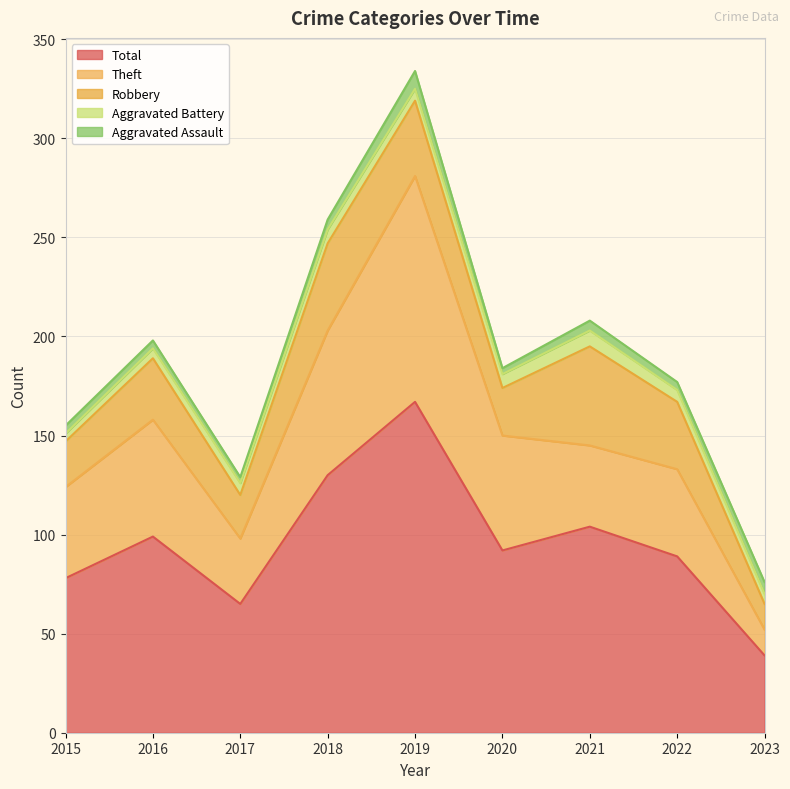

What is the total value across all series at 2022?

177